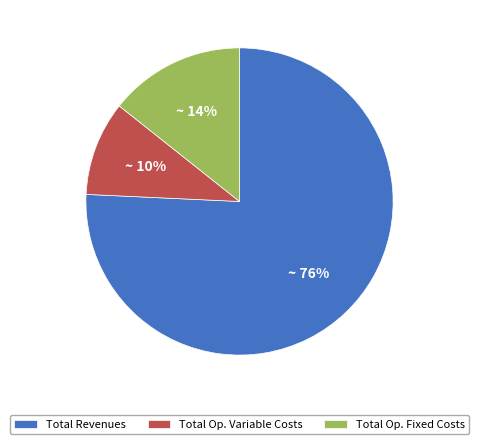

To the nearest percent, what is the difference between the largest and smallest slice percentages?

66%